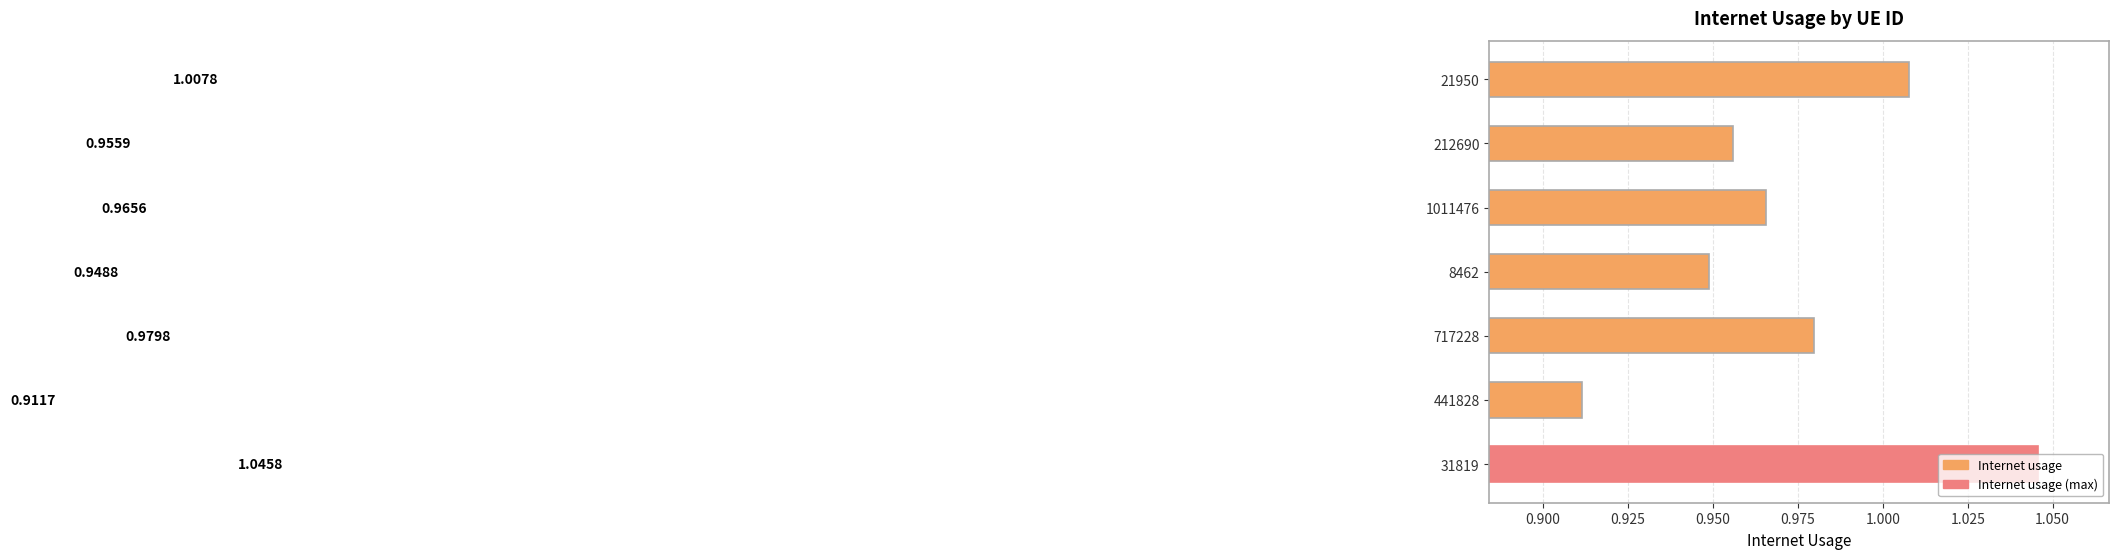

What is the difference between the maximum and second lowest values?

0.1